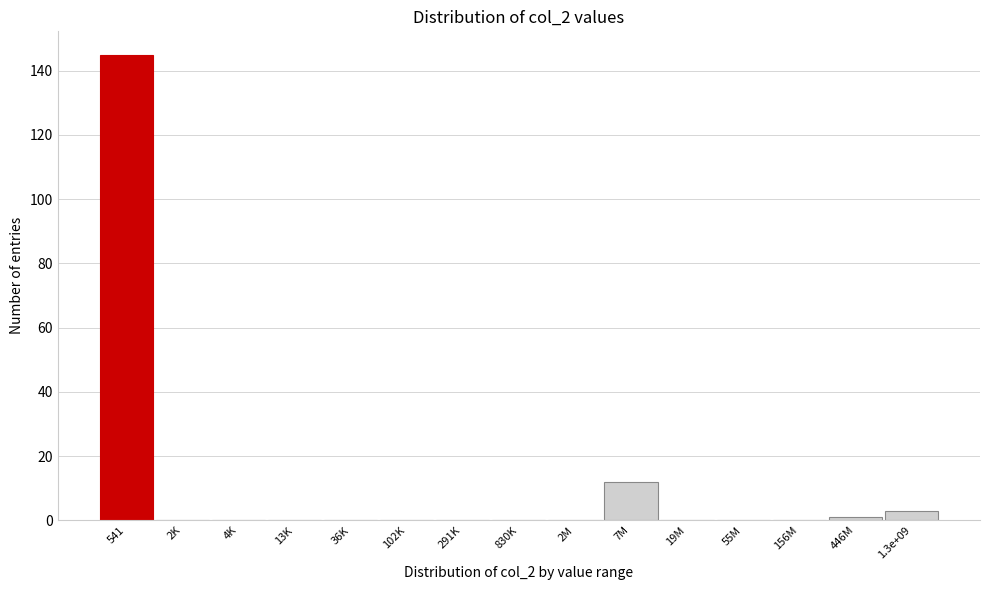

Reading left to right, transcribe all the data shown in this chart.

541=145	2K=0	4K=0	13K=0	36K=0	102K=0	291K=0	830K=0	2M=0	7M=12	19M=0	55M=0	156M=0	446M=1	1.3e+09=3